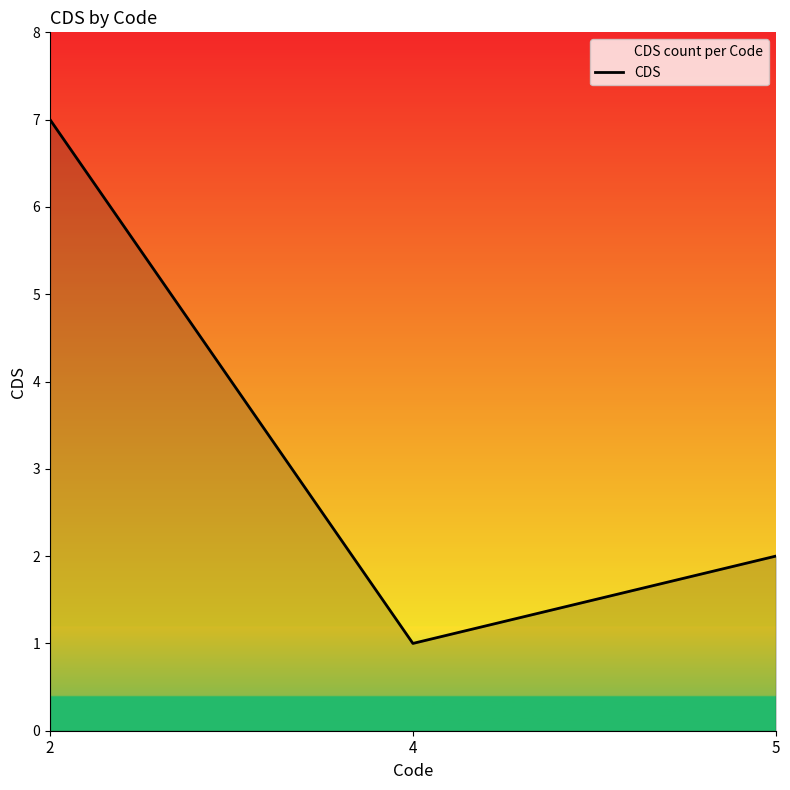

Rank the categories by value from highest to lowest.

2, 5, 4